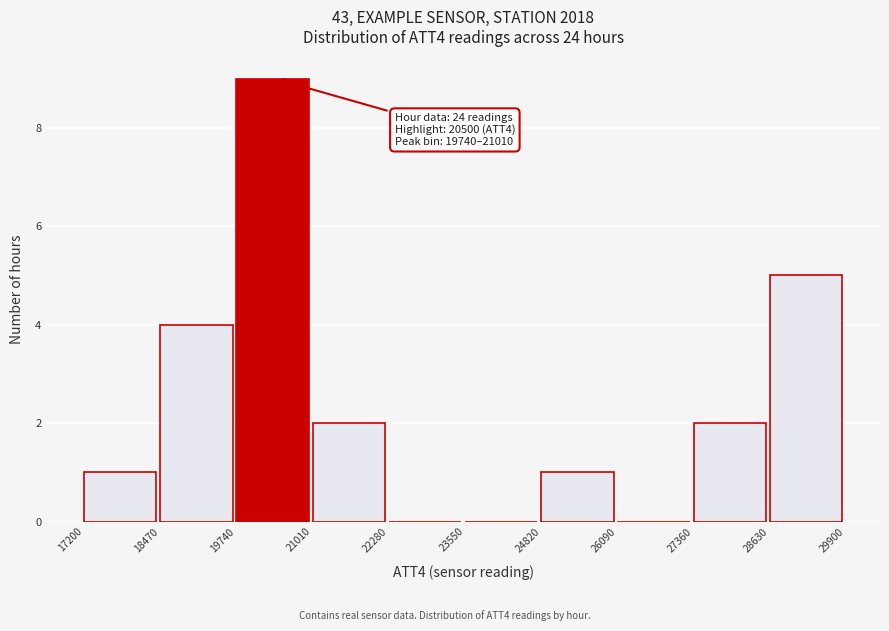

Over which range of the x-axis is the bar tallest?

19740 to 21010